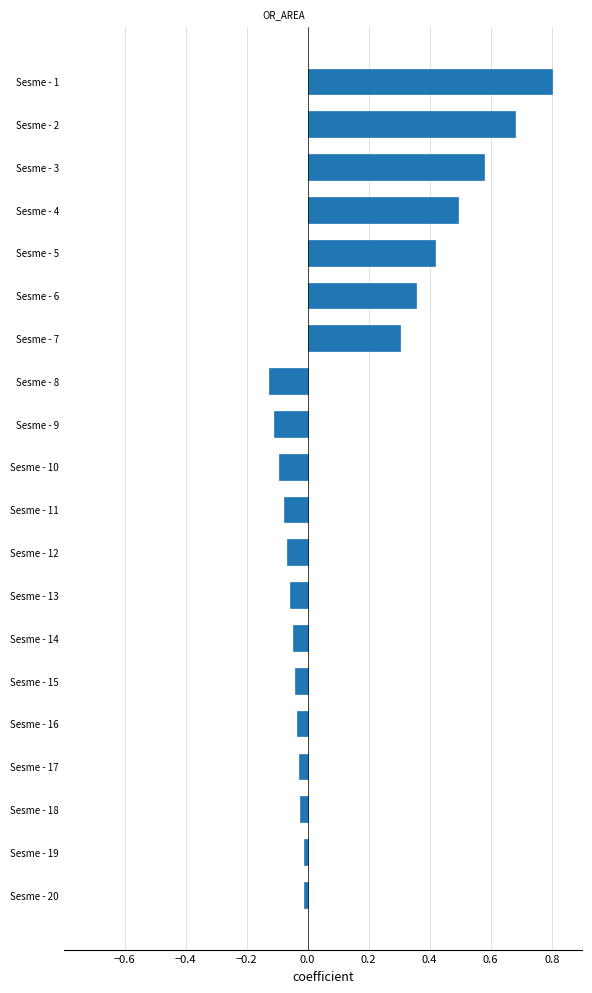

Between Sesme - 1 and Sesme - 15, which is larger?

Sesme - 1